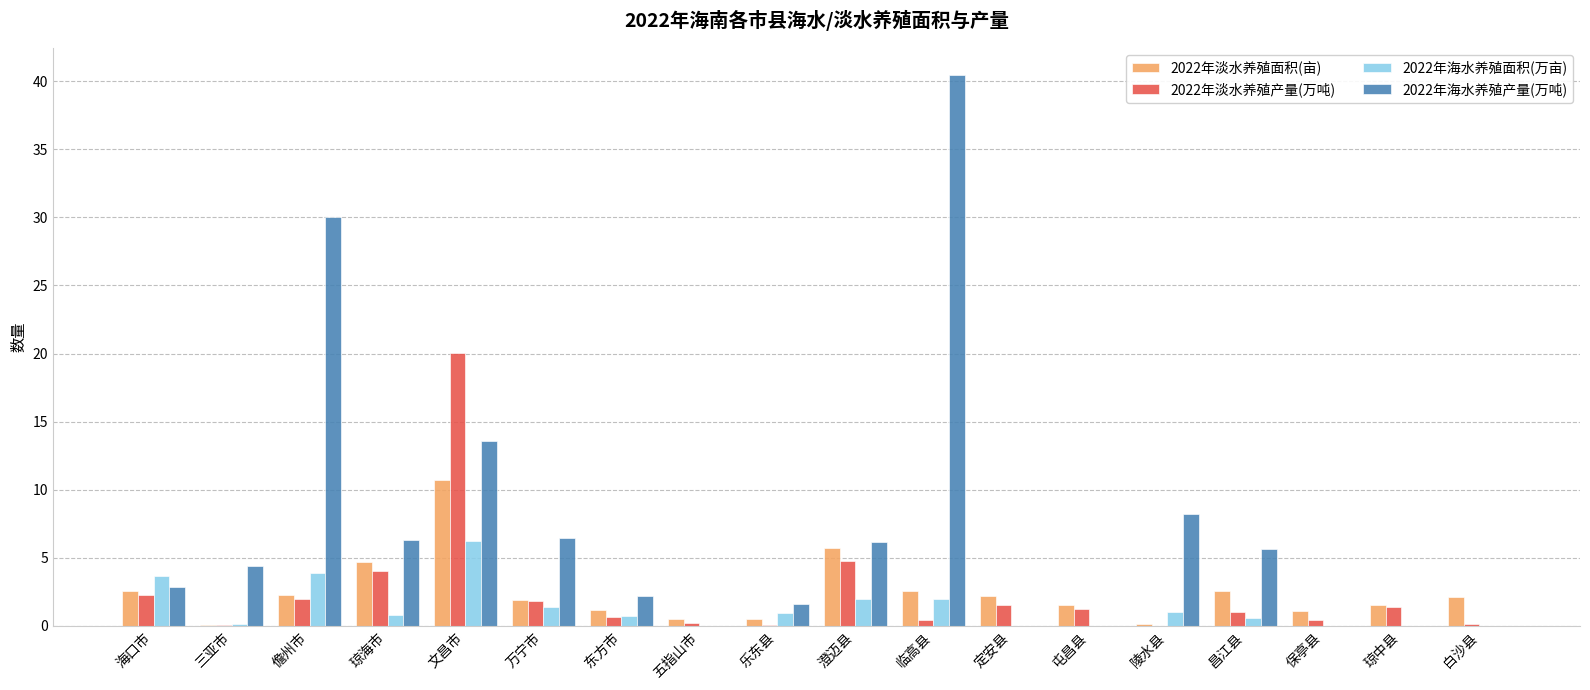

At which label does 2022年淡水养殖产量(万吨) reach its peak?

文昌市